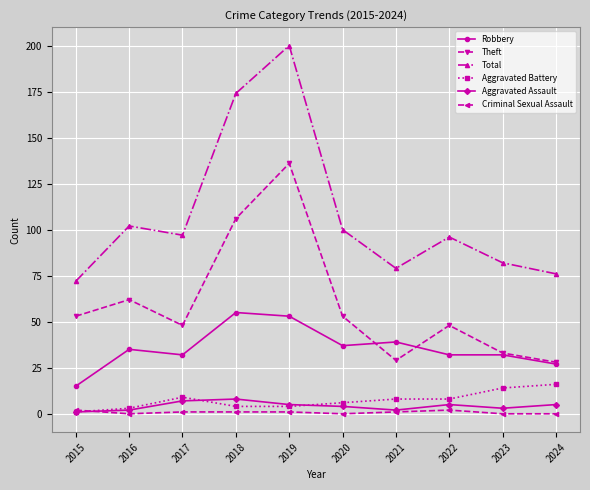

Which series has the widest spread of values?

Total